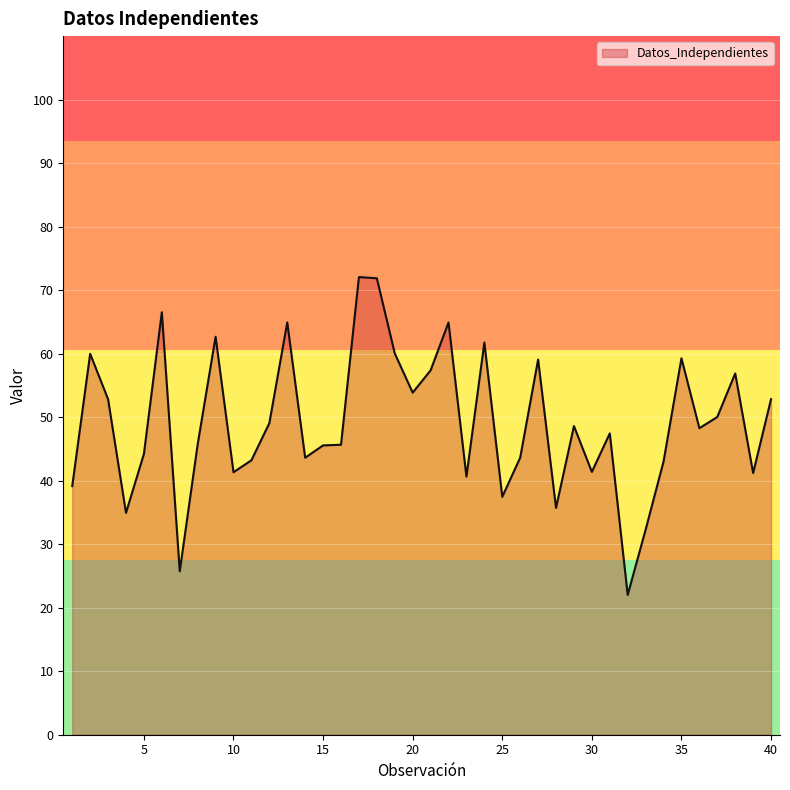

What is the difference between the maximum and minimum values?

50.0